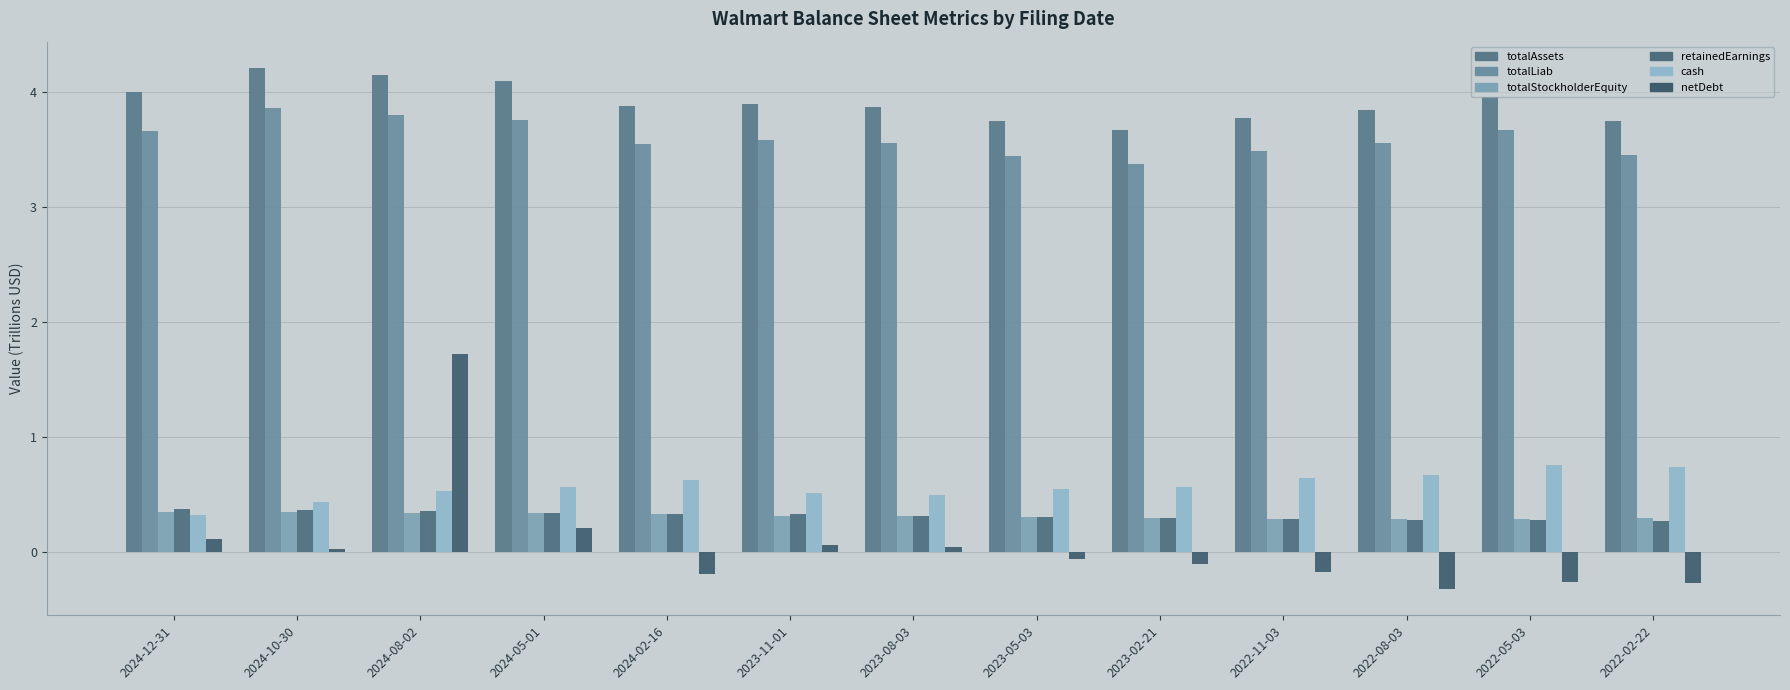

How many bars are there in each group?

6